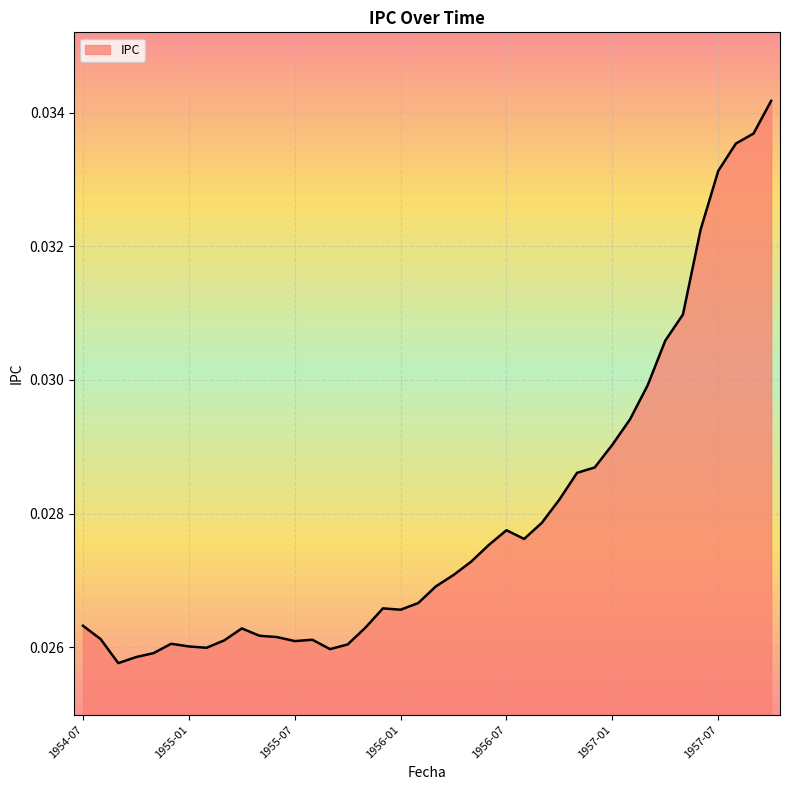

Does the chart display data point markers on the line(s)?

No